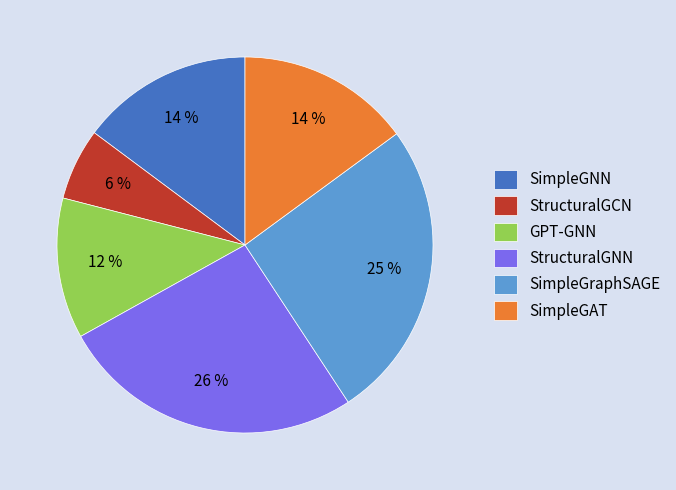

To the nearest percent, what percentage of the pie is StructuralGCN?

6%